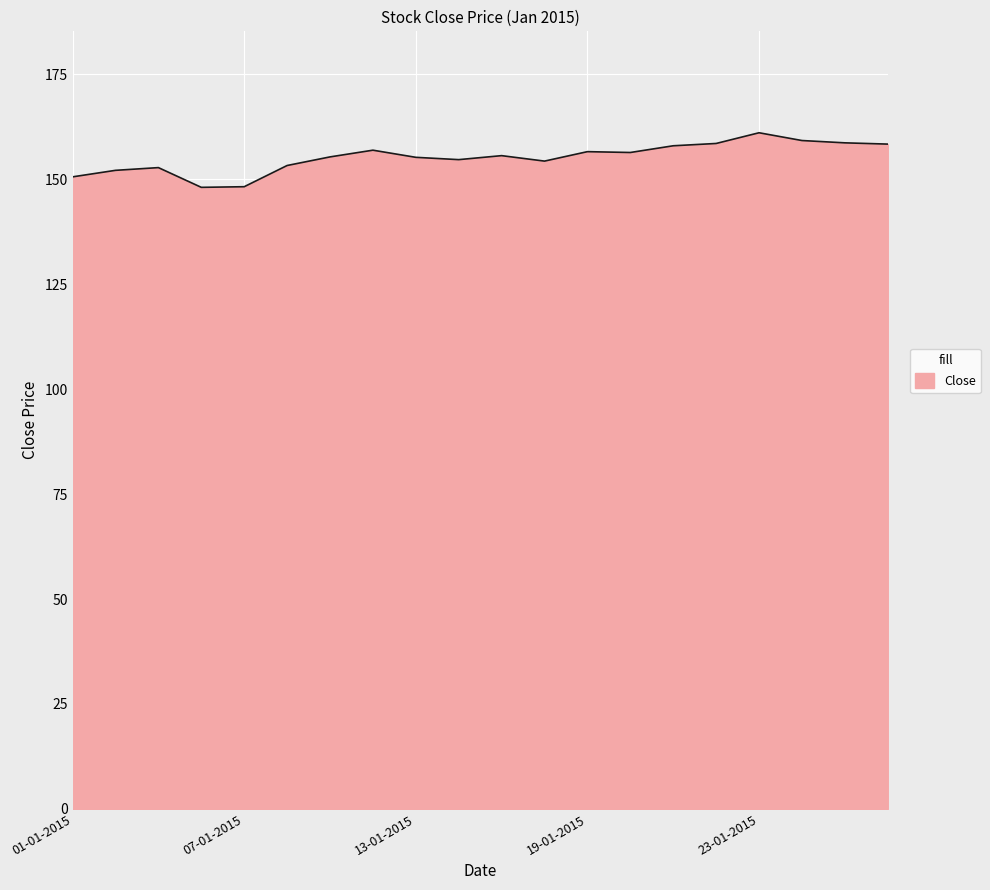

What is the greatest value displayed?

161.1